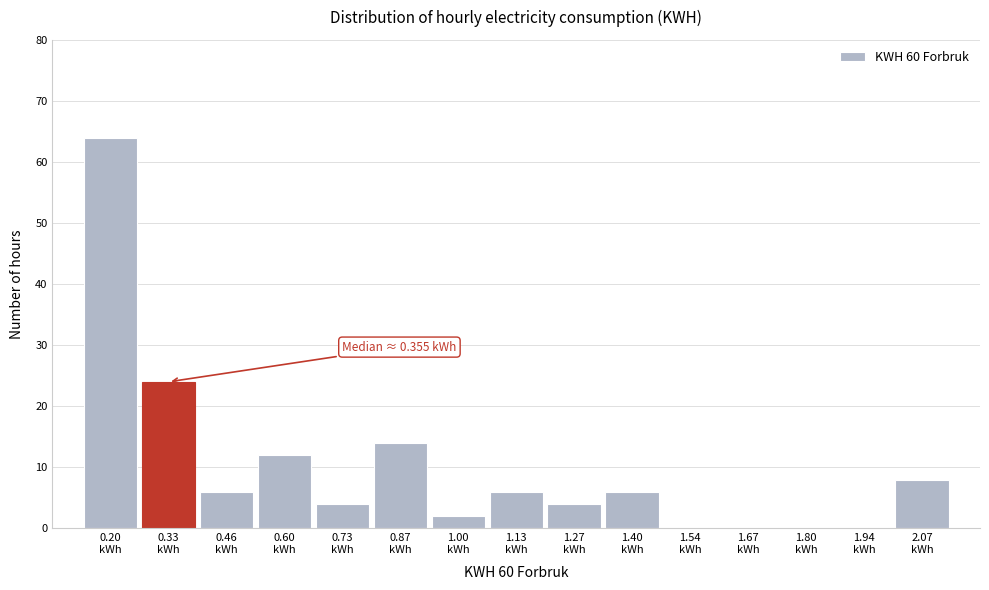

What is the sum of all values?

150